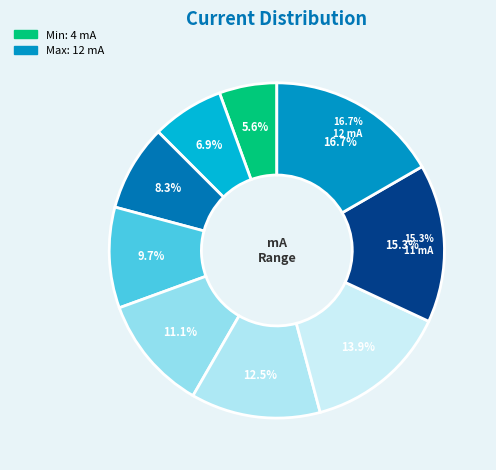

How many slices are in this pie chart?

9